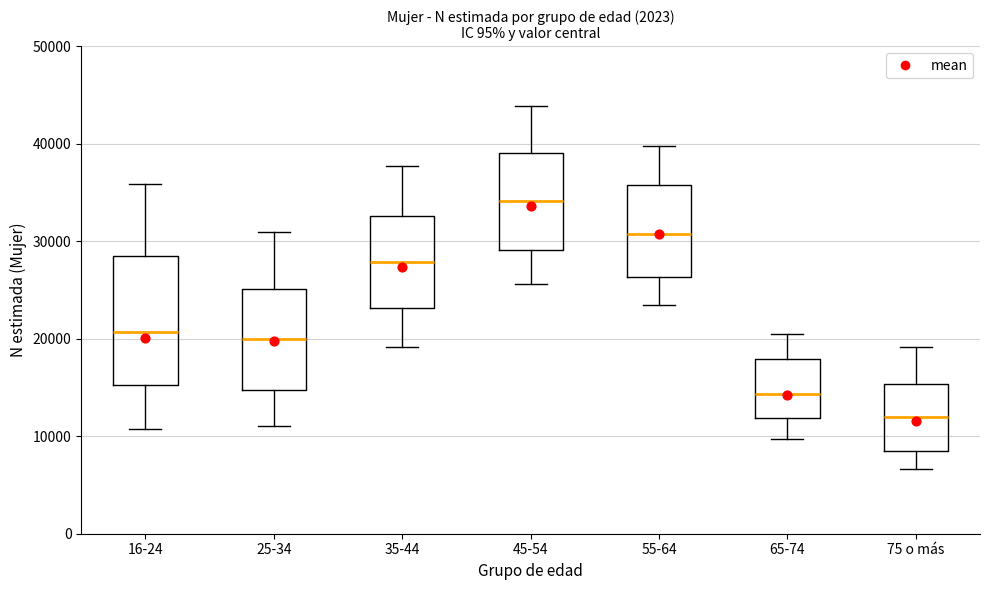

Which box has the lowest median line?

75 o más